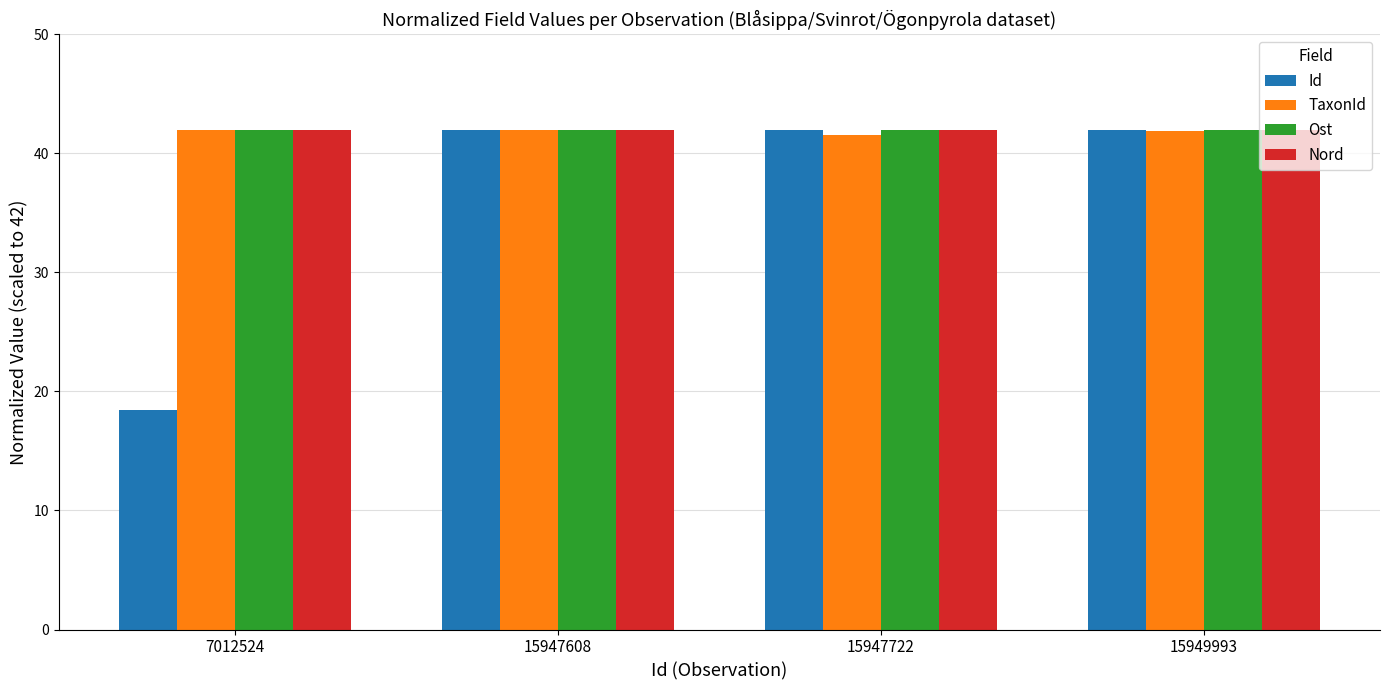

Which series has the largest range (max minus min)?

Id